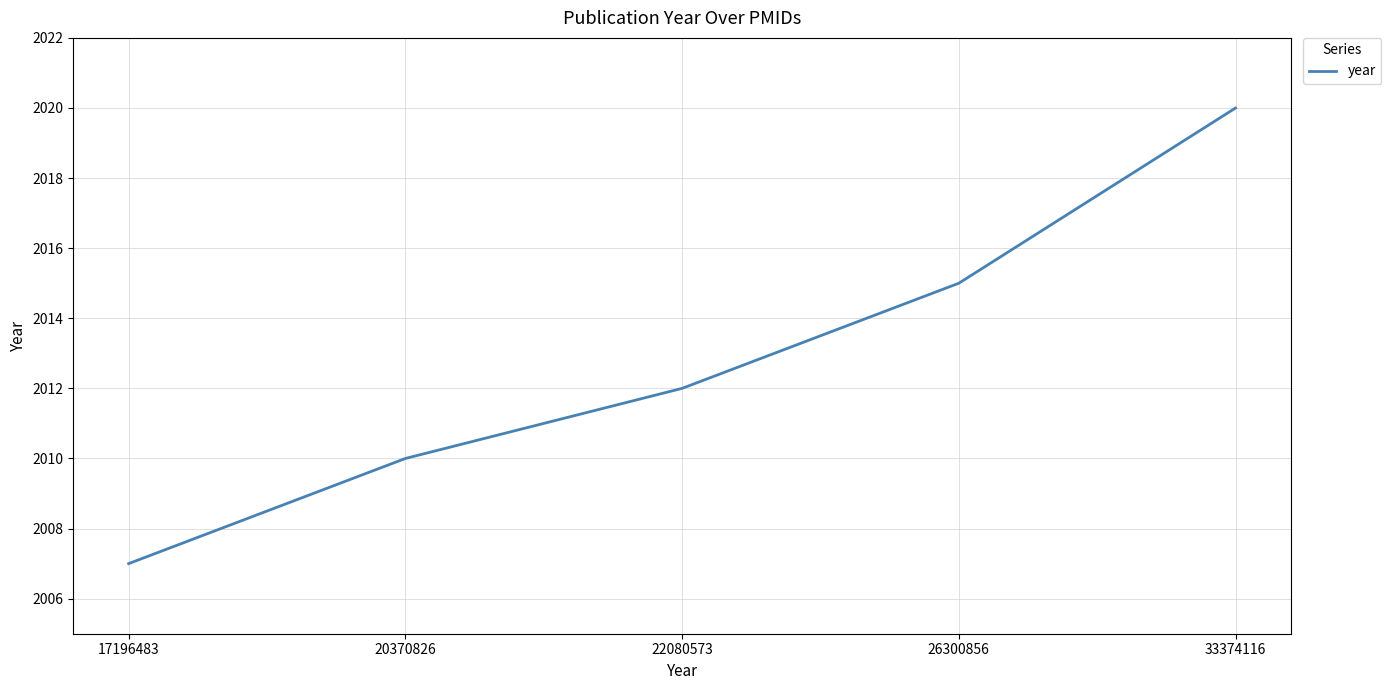

How many categories are shown in the chart?

5